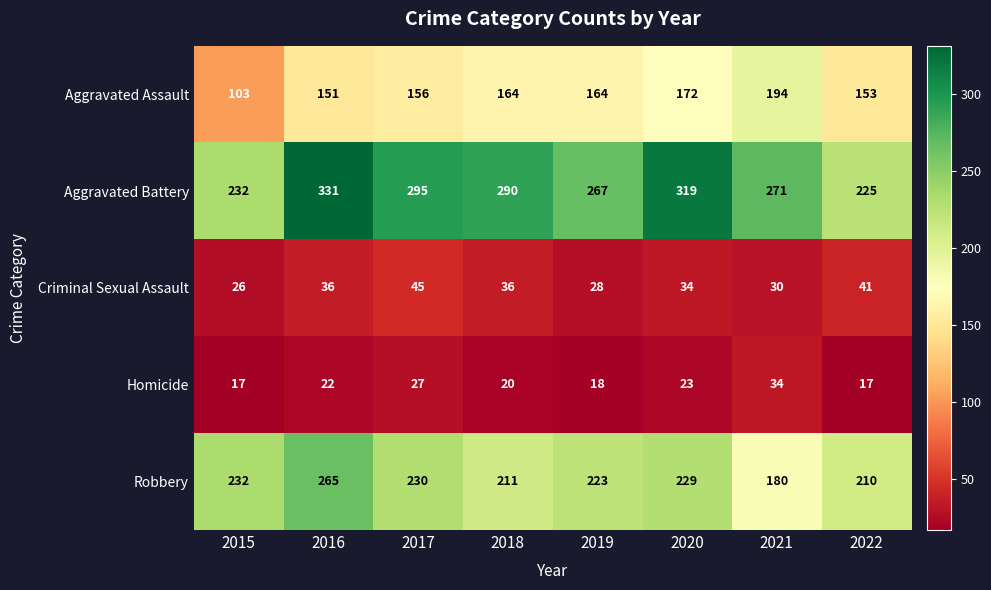

Which series changed the most between 2015 and 2020?

Aggravated Battery